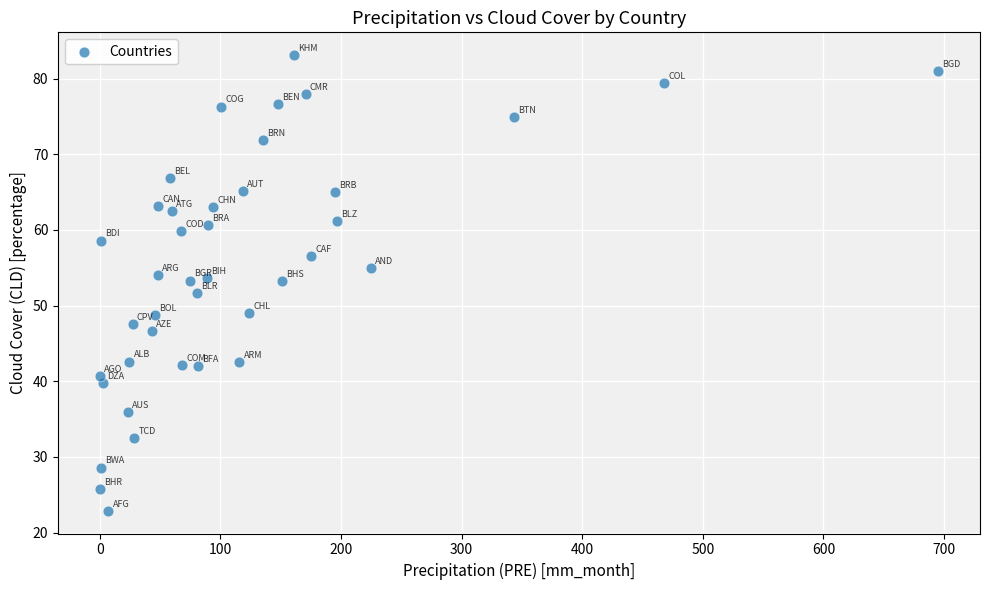

What is the range of Y values (max minus min)?

60.2